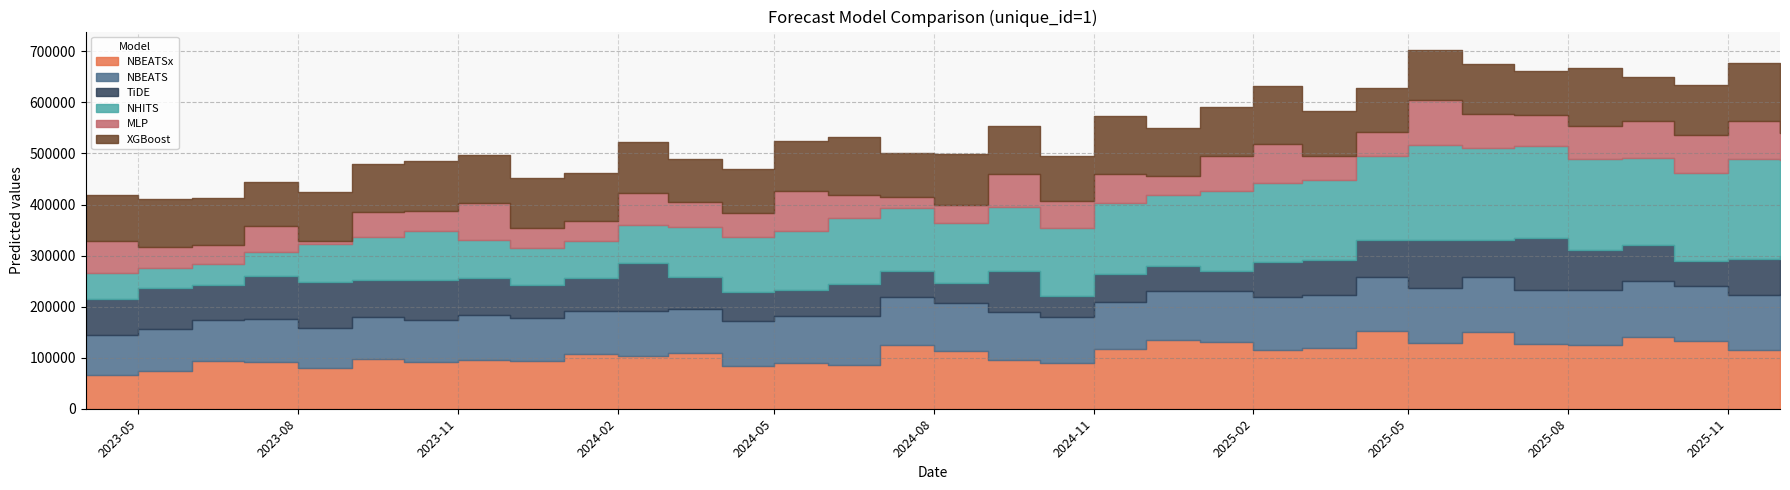

List the labels in order of TiDE value, largest first.

2025-07-01, 2024-02-01, 2025-05-01, 2023-08-01, 2023-07-01, 2023-05-01, 2024-09-01, 2023-10-01, 2025-08-01, 2025-12-01, 2023-11-01, 2025-11-01, 2025-04-01, 2025-06-01, 2023-09-01, 2025-09-01, 2023-04-01, 2025-02-01, 2023-06-01, 2025-03-01, 2024-06-01, 2023-12-01, 2024-01-01, 2024-03-01, 2024-04-01, 2024-11-01, 2024-05-01, 2024-07-01, 2025-10-01, 2024-12-01, 2024-10-01, 2024-08-01, 2025-01-01